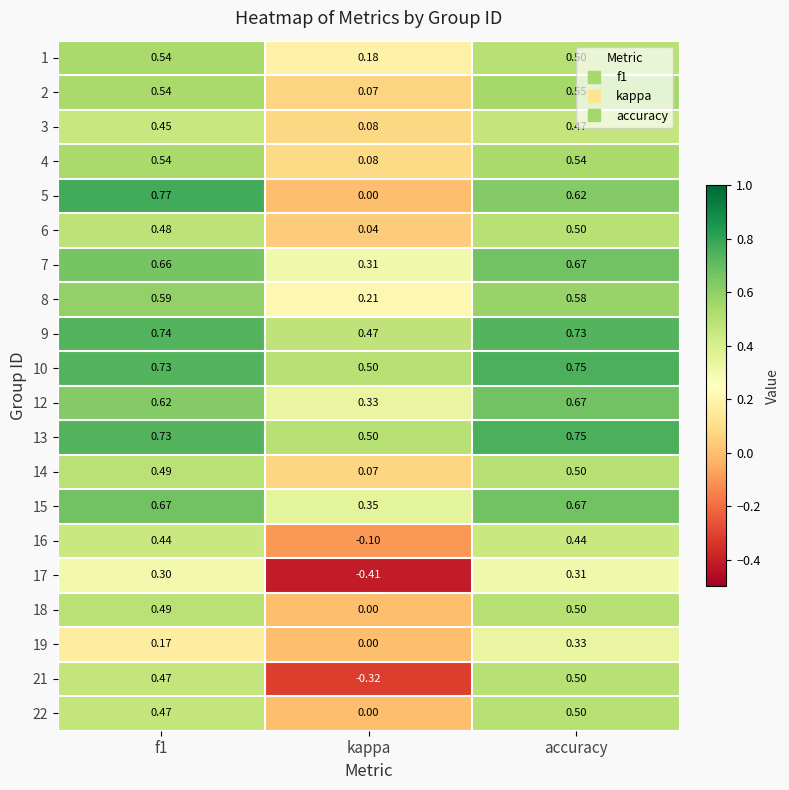

Where is 7 nearest to the value 0?

kappa